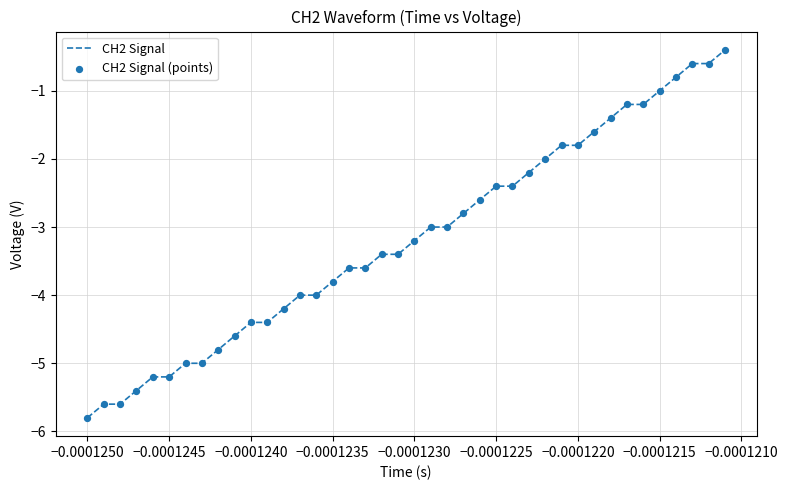

What is the maximum value shown in the chart?

-0.4